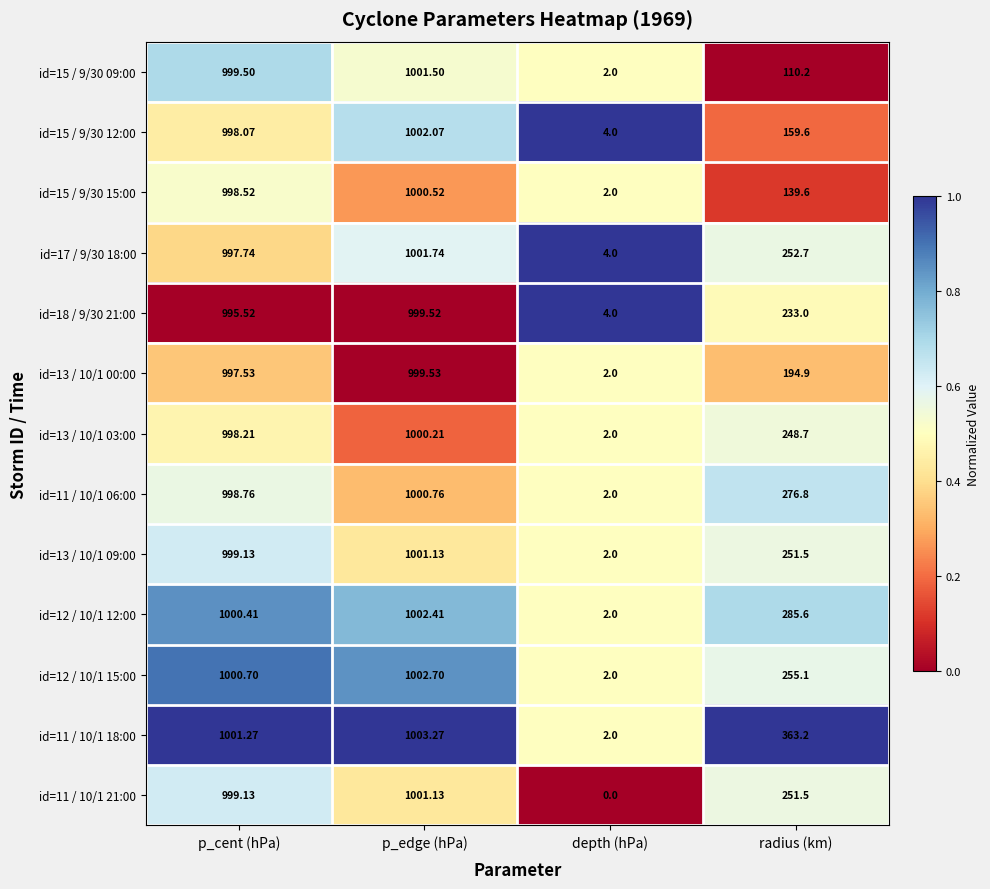

At which category is the sum across all series the highest?

p_edge (hPa)